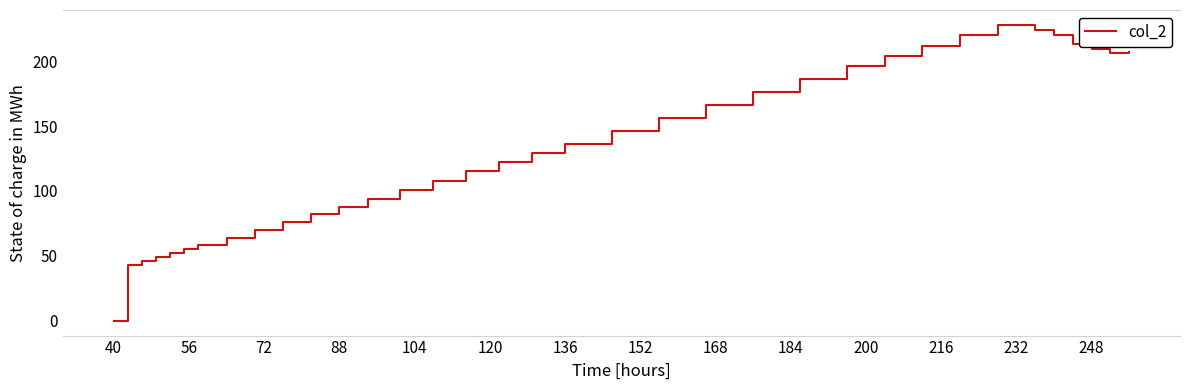

What is the greatest value displayed?

228